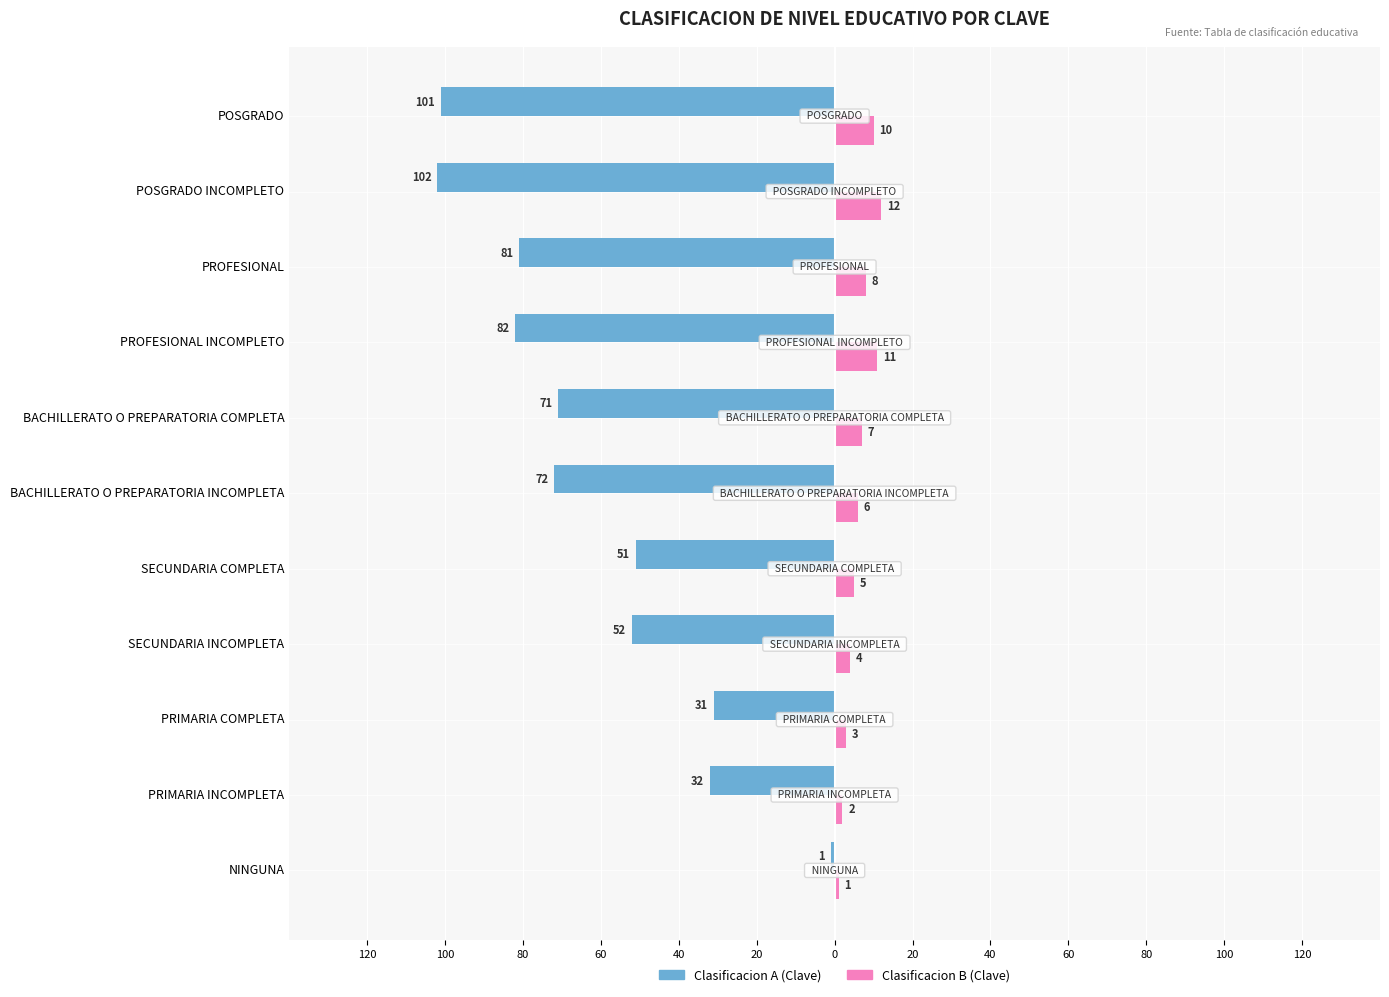

What are all the series names shown in the legend?

Clasificacion A (Clave), Clasificacion B (Clave)